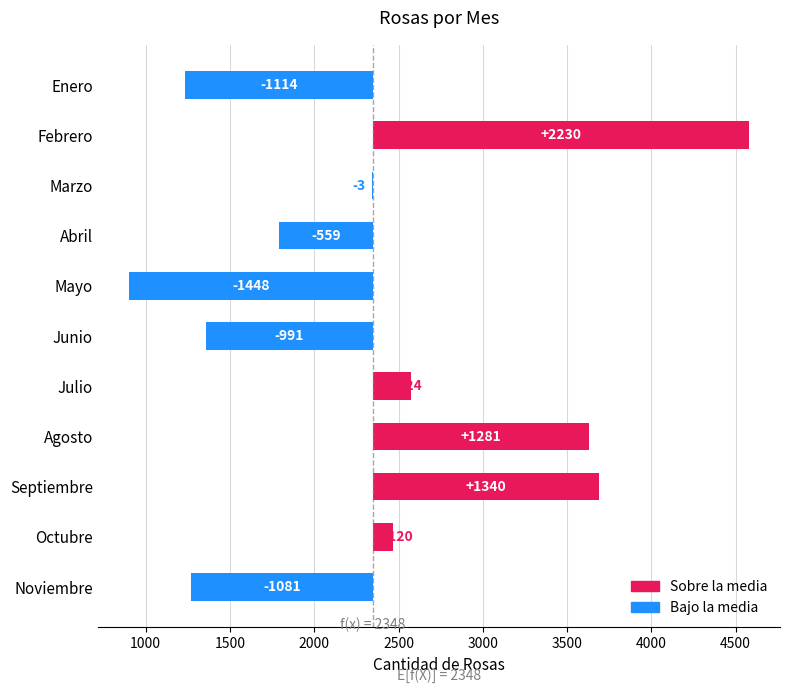

What is the difference between the values at Junio and Agosto?

2273.0